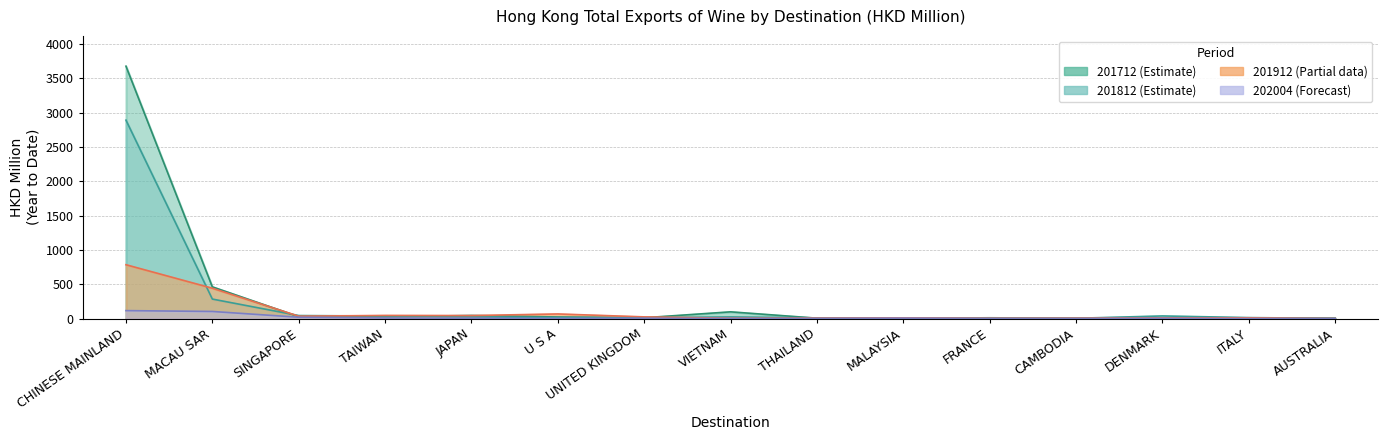

How many data points in 201912 are less than 10?

6